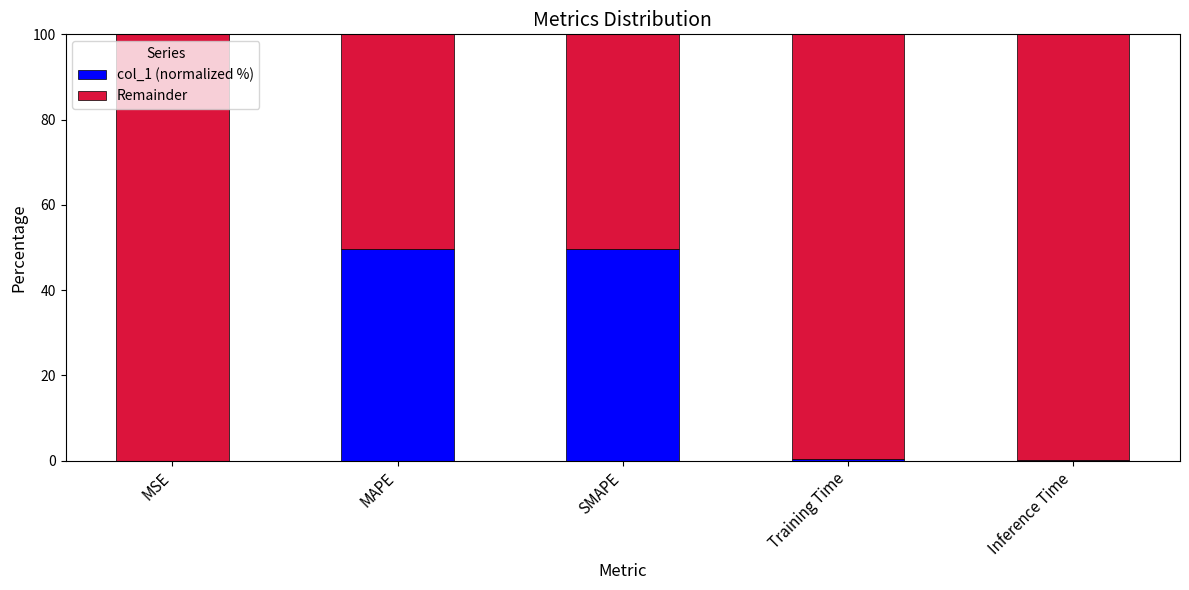

True or false: col_1 (normalized %) has a value of 13.8 at SMAPE.

False